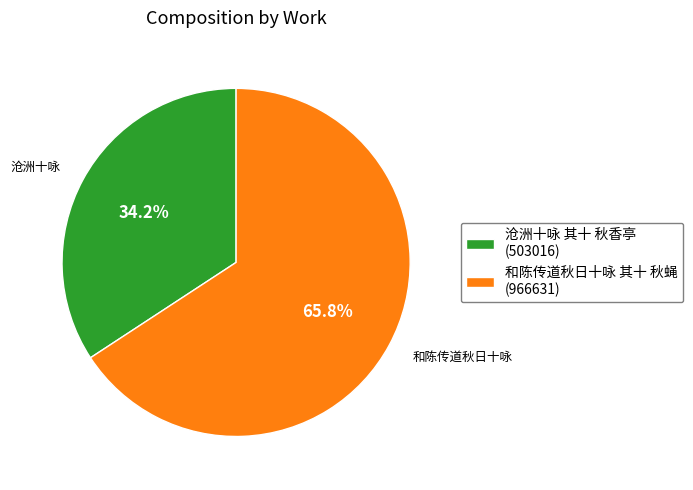

Which slice represents more than half of the pie?

和陈传道秋日十咏 其十 秋蝇